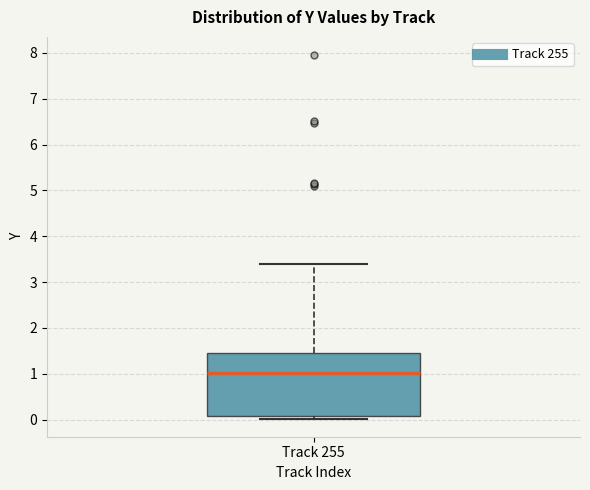

Where does the upper whisker of the box for Track 255 end on the y-axis? The values are not printed on the chart, so give them approximately, as read against the axis.

3.4